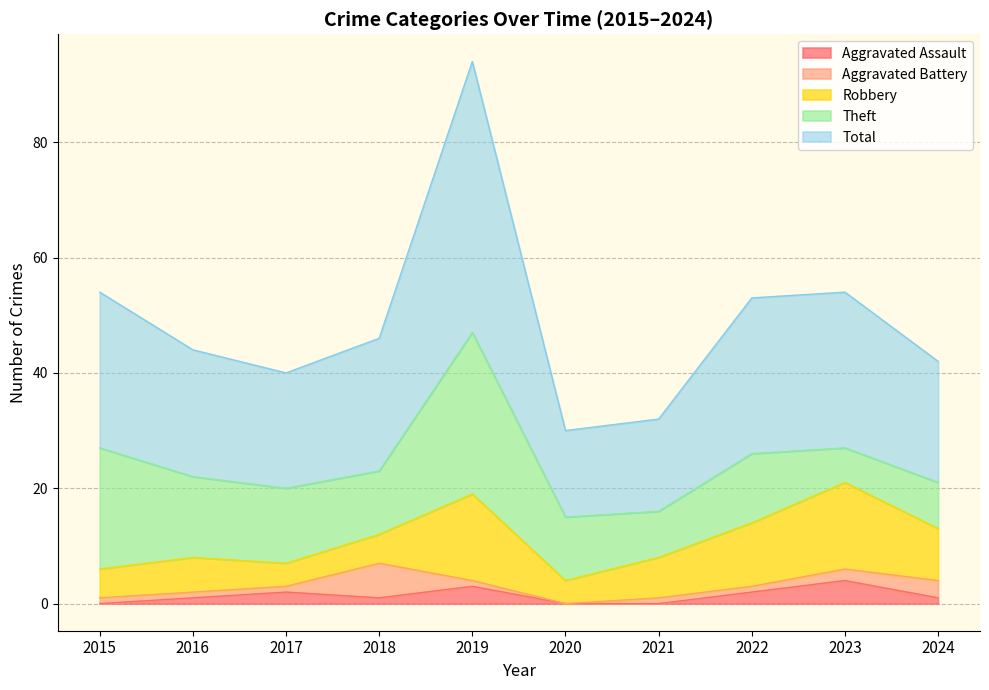

Reading left to right, extract all data points from this chart.

Aggravated Assault: 2015=0	2016=1	2017=2	2018=1	2019=3	2020=0	2021=0	2022=2	2023=4	2024=1
Aggravated Battery: 2015=1	2016=1	2017=1	2018=6	2019=1	2020=0	2021=1	2022=1	2023=2	2024=3
Robbery: 2015=5	2016=6	2017=4	2018=5	2019=15	2020=4	2021=7	2022=11	2023=15	2024=9
Theft: 2015=21	2016=14	2017=13	2018=11	2019=28	2020=11	2021=8	2022=12	2023=6	2024=8
Total: 2015=27	2016=22	2017=20	2018=23	2019=47	2020=15	2021=16	2022=27	2023=27	2024=21